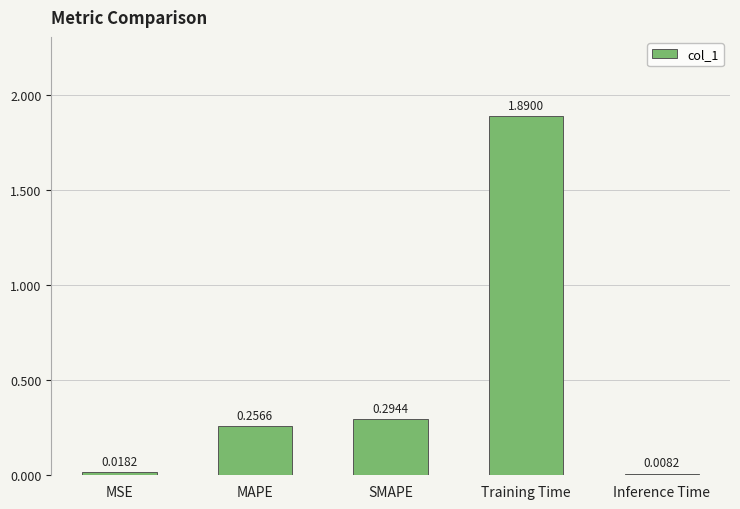

What is the label of the 4th bar from the right?

MAPE